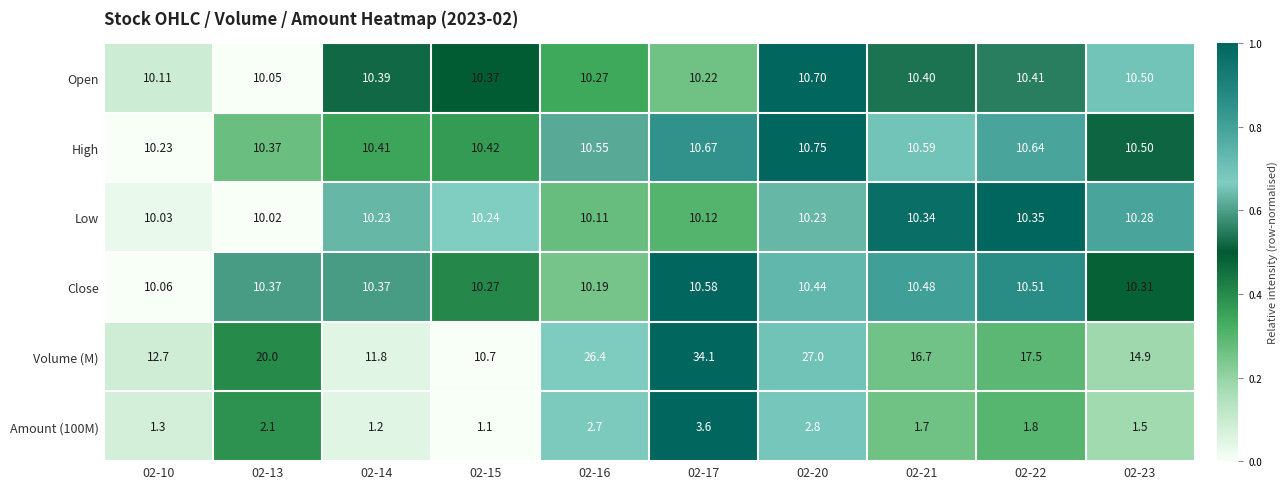

Is the value of Volume (M) at 02-23 greater than the value of High at 02-17?

Yes